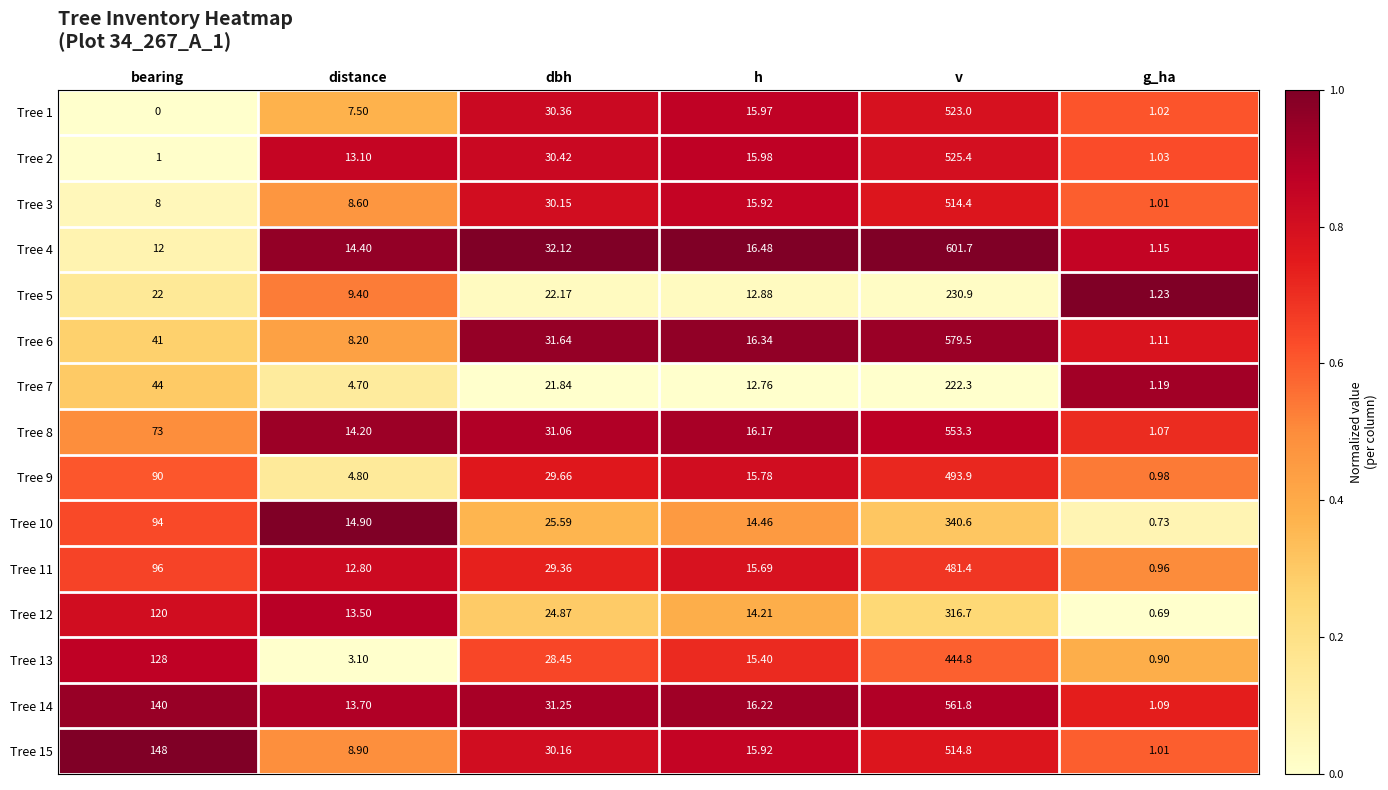

Count the number of categories in the chart.

6